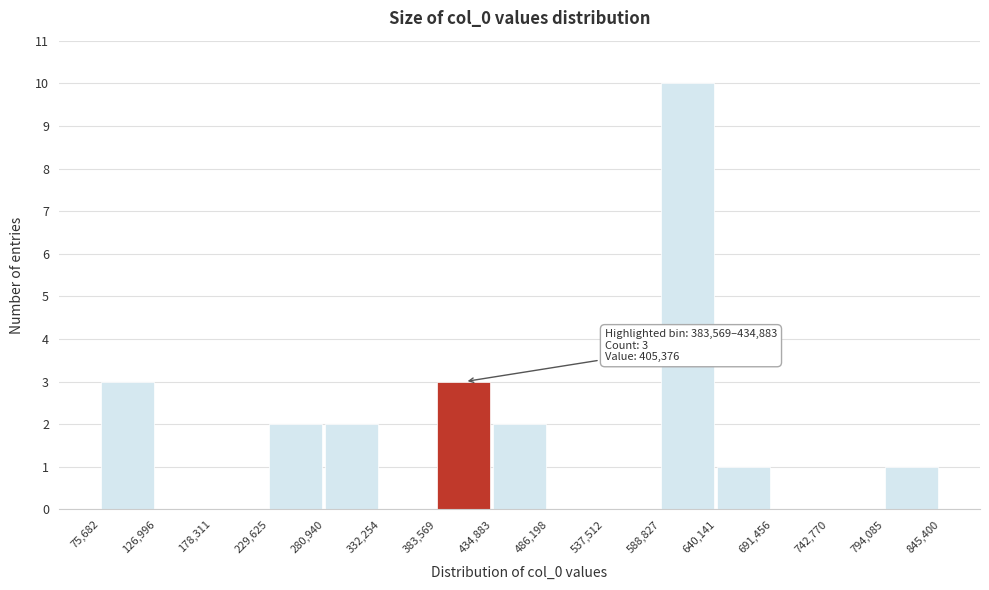

Over which range of the x-axis is the bar tallest?

588,827 to 640,141